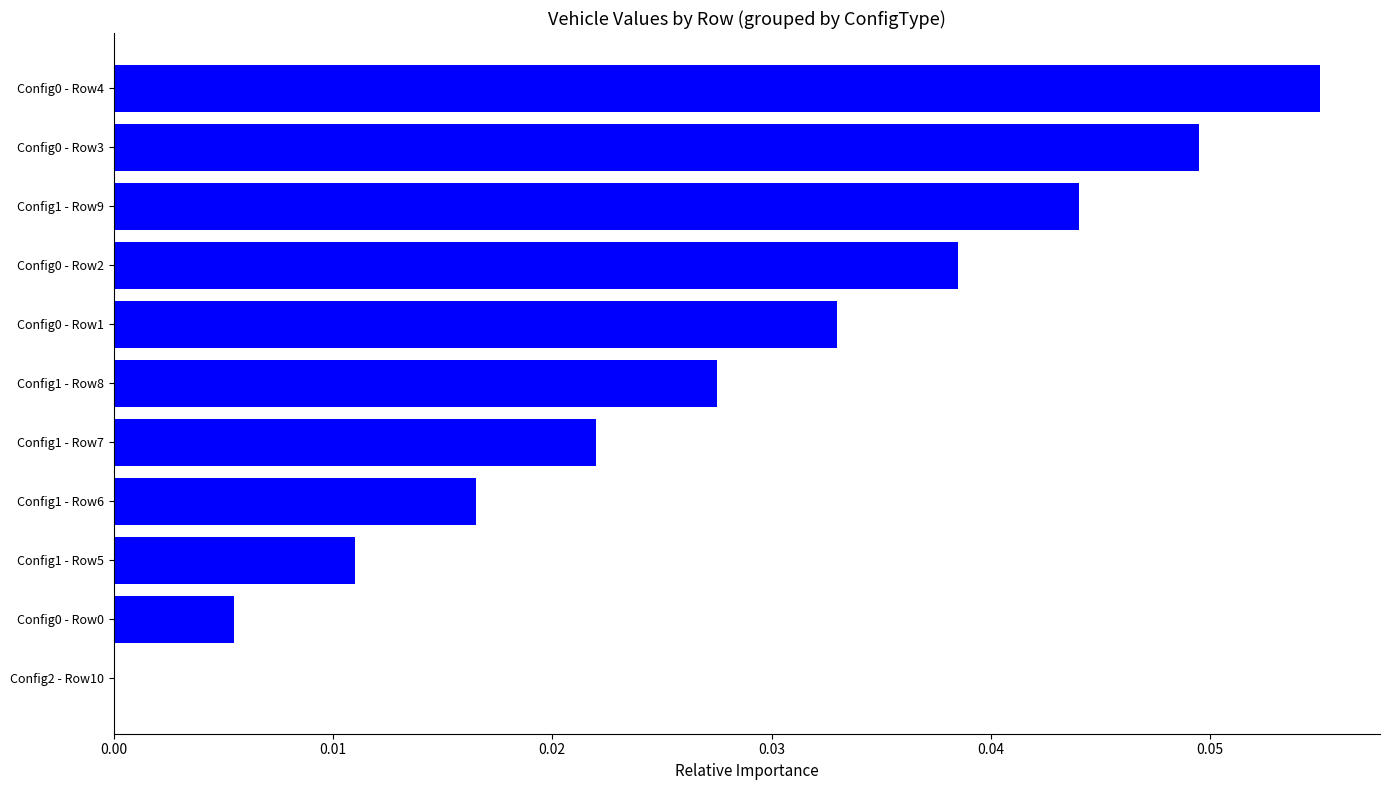

What is the sum of all values?

0.3